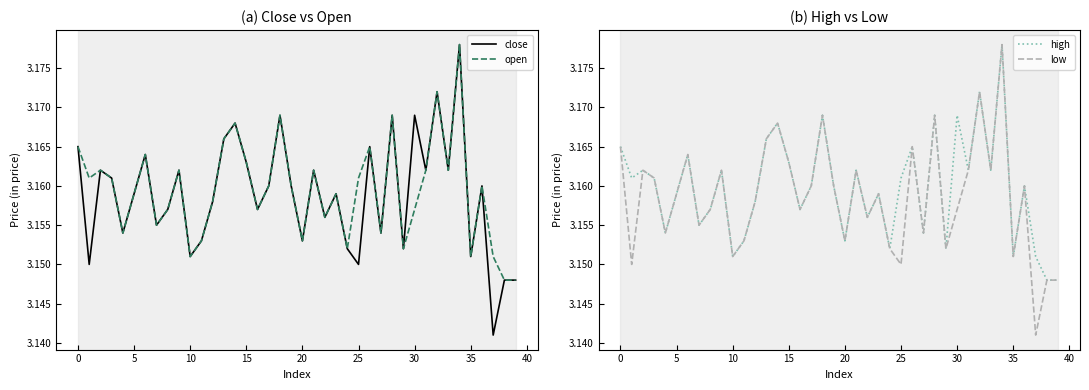

True or false: close and open intersect in this chart.

False